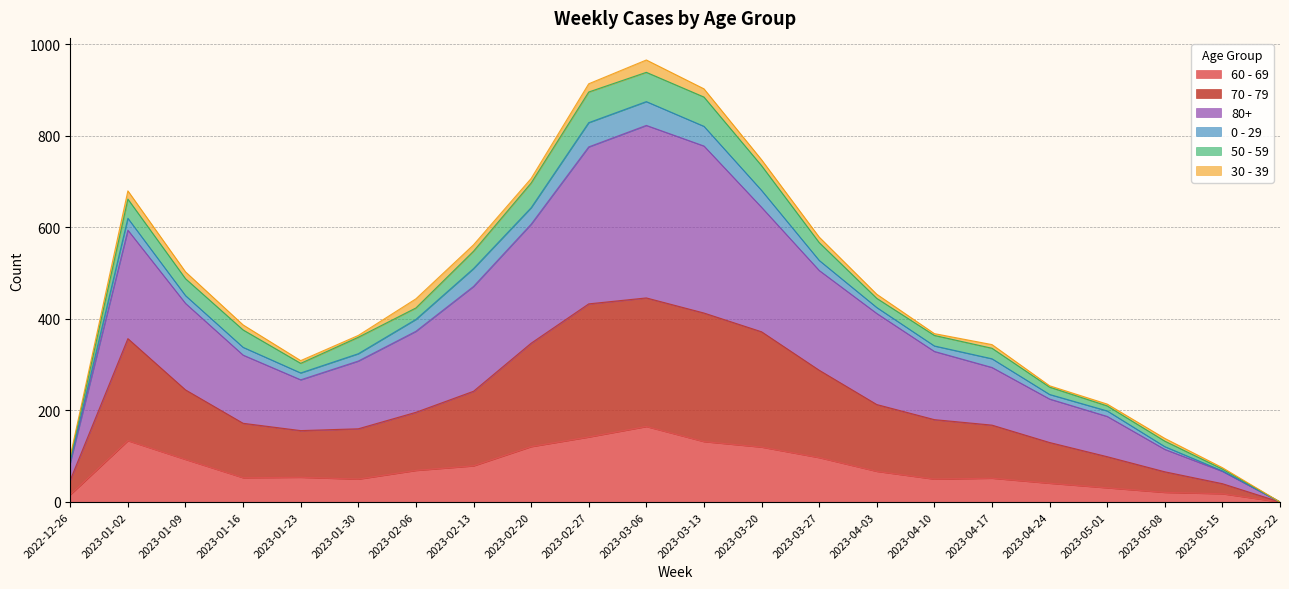

At which category does 60 - 69 reach its first local peak?

2023-01-02